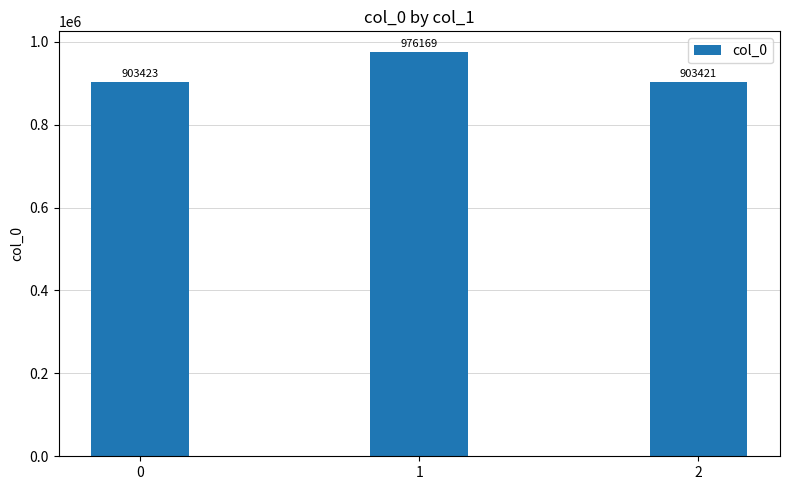

The chart shows a value of 1620276 at 1. True or false?

False